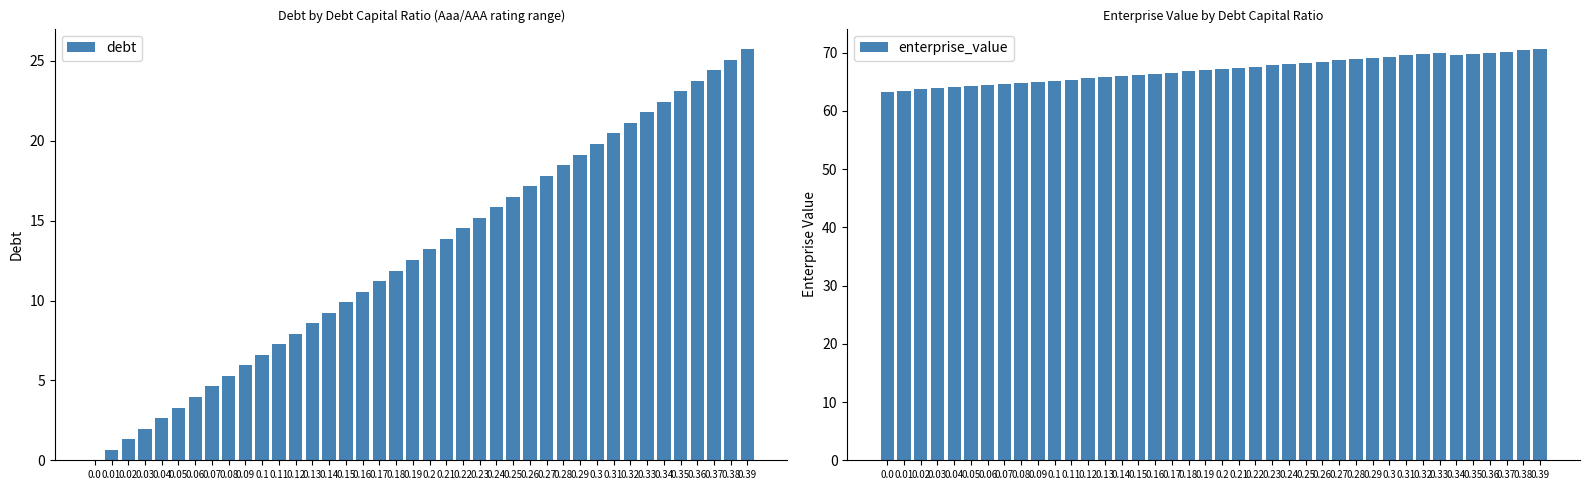

What is the label of the 12th bar from the right?

0.28